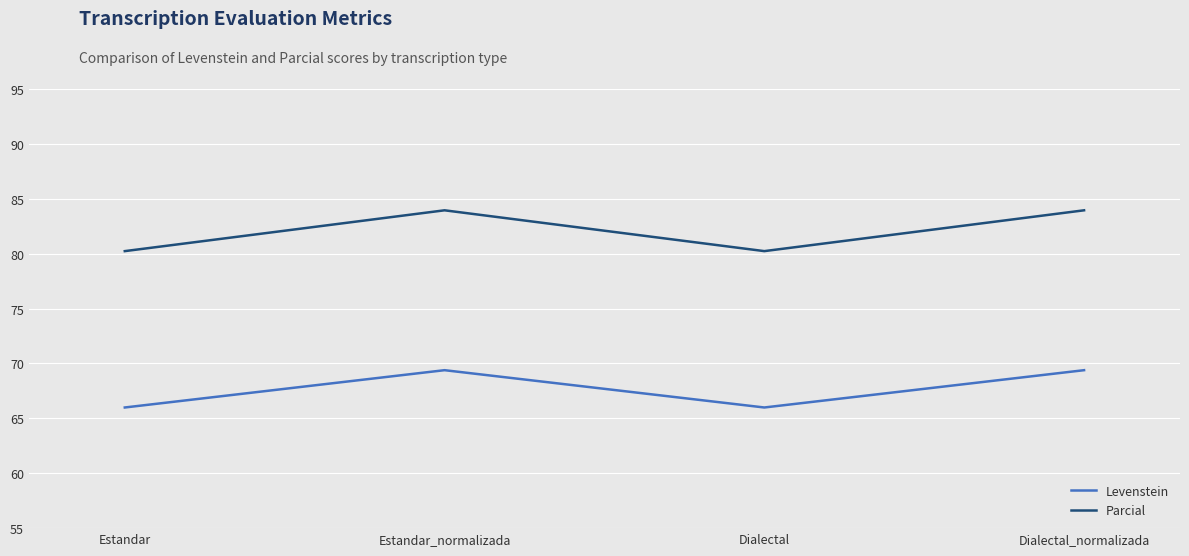

Which series has the largest range (max minus min)?

Parcial